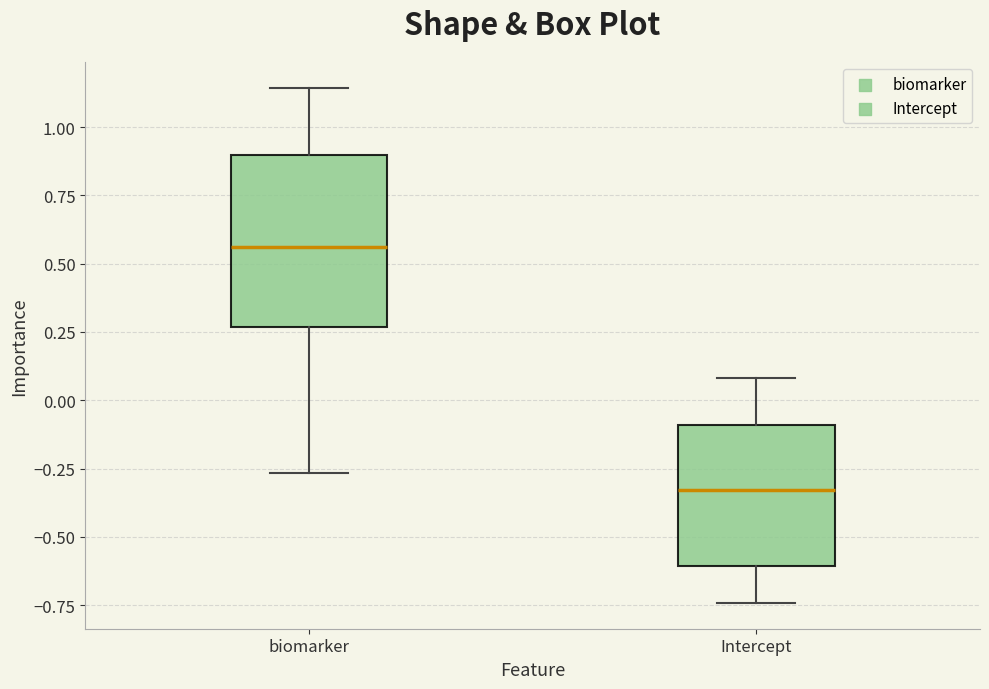

Reading left to right, transcribe this box plot: for each box, give where its median line is, the range the box spans, and where its two whiskers end, as read against the y-axis. The values are not printed on the chart, so give them approximately, as read against the axis.

biomarker: median 0.55, box 0.25 to 0.90, whiskers -0.25 to 1.15
Intercept: median -0.35, box -0.60 to -0.10, whiskers -0.75 to 0.10